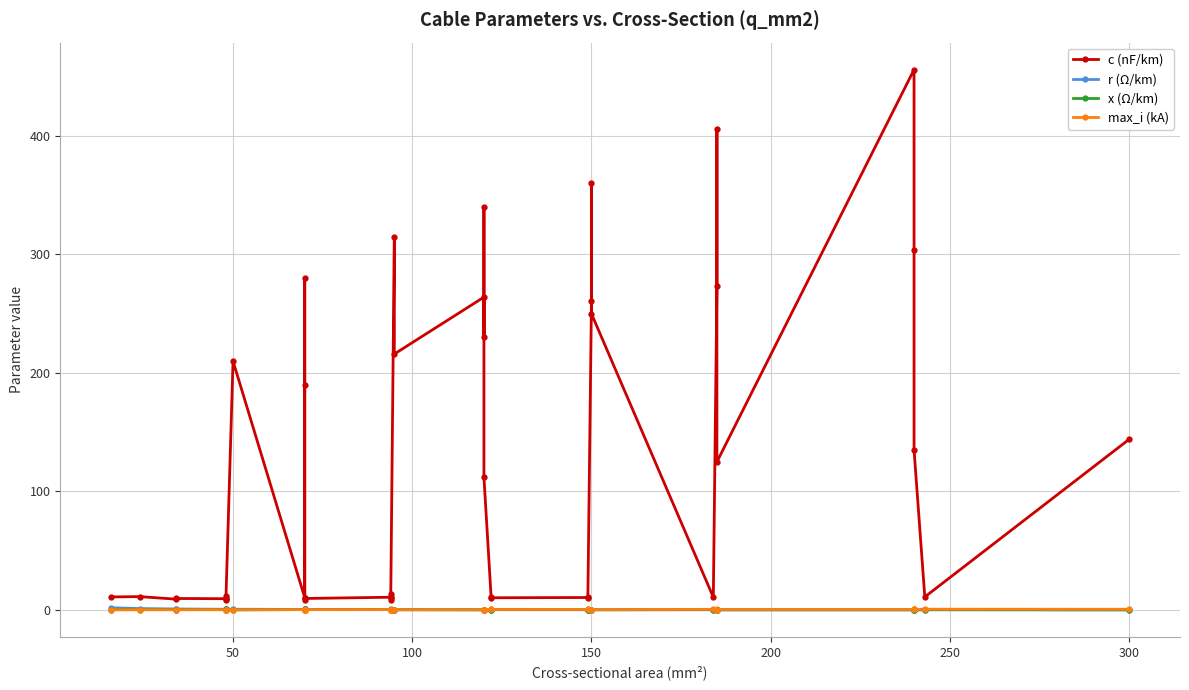

Which series ends up on top after the final intersection of max_i (kA) and r (Ω/km)?

max_i (kA)